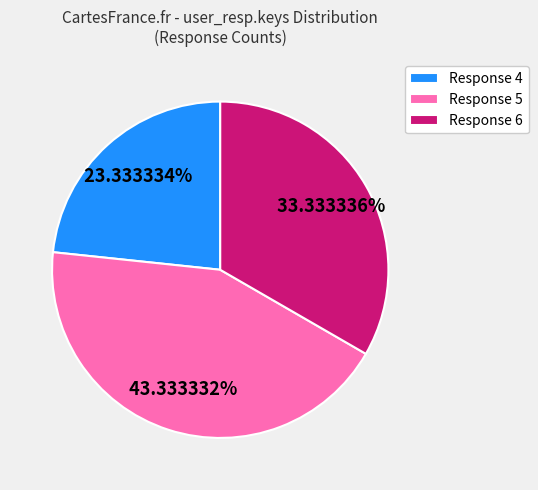

Is there a majority slice in this chart?

No